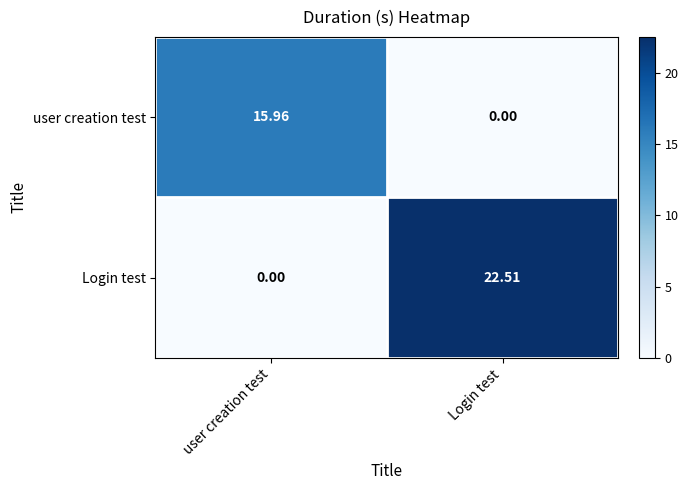

List the series in order of their peak value, highest first.

Login test, user creation test